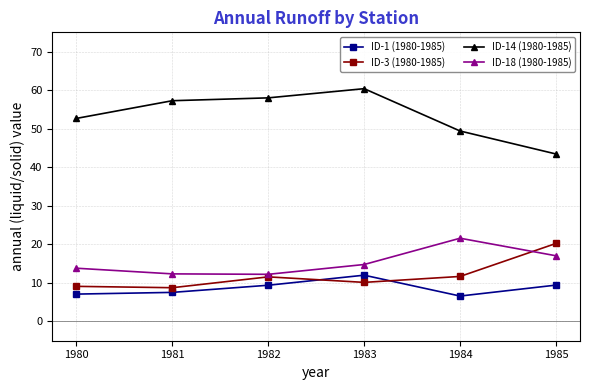

Is this an area chart (filled region under the line)?

No